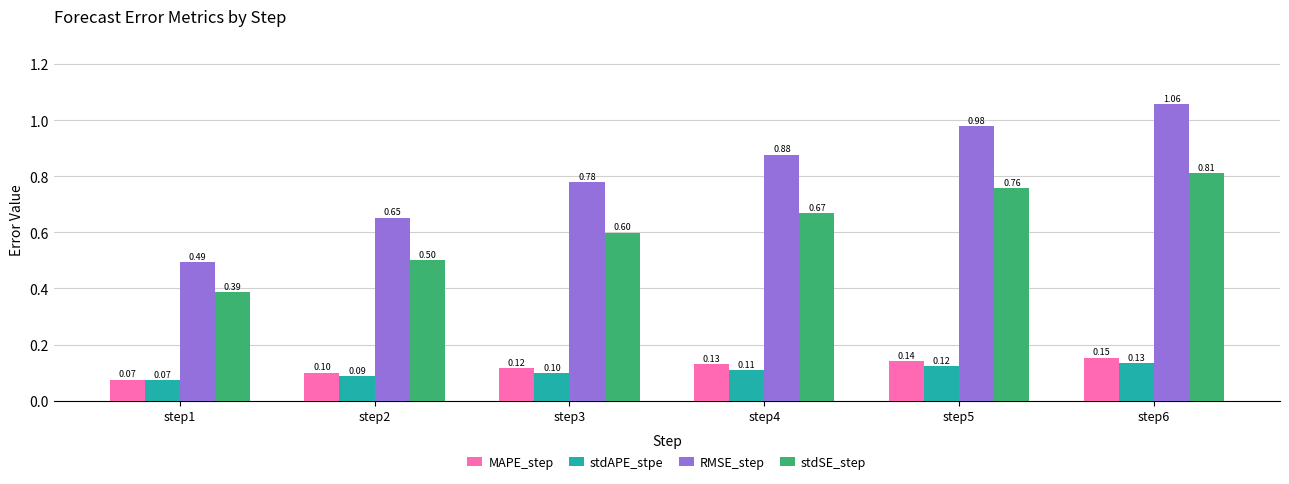

Rank the series by their maximum value, from lowest to highest.

stdAPE_stpe, MAPE_step, stdSE_step, RMSE_step